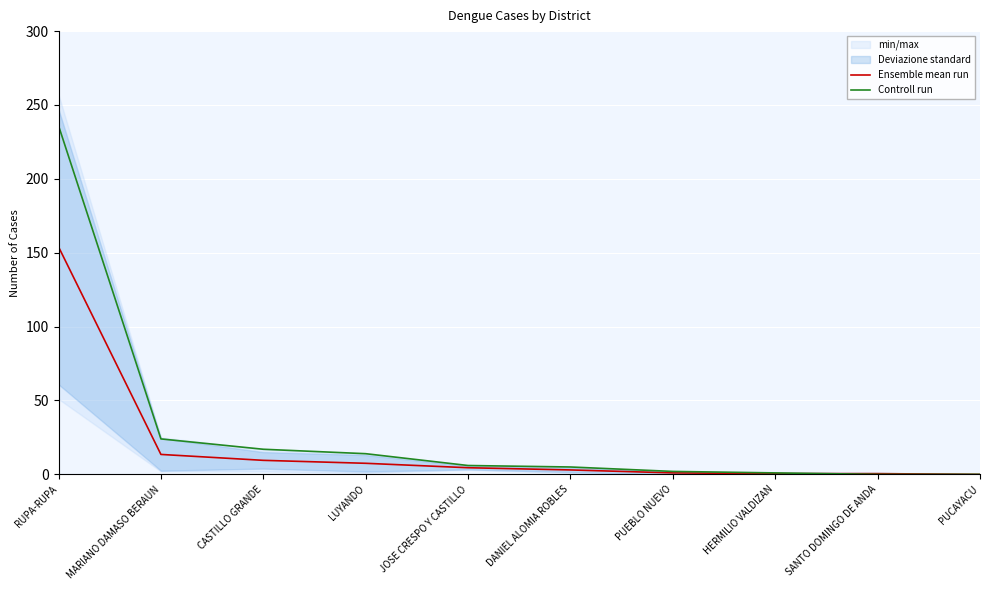

At which label is Ensemble mean run closest to 77?

MARIANO DAMASO BERAUN